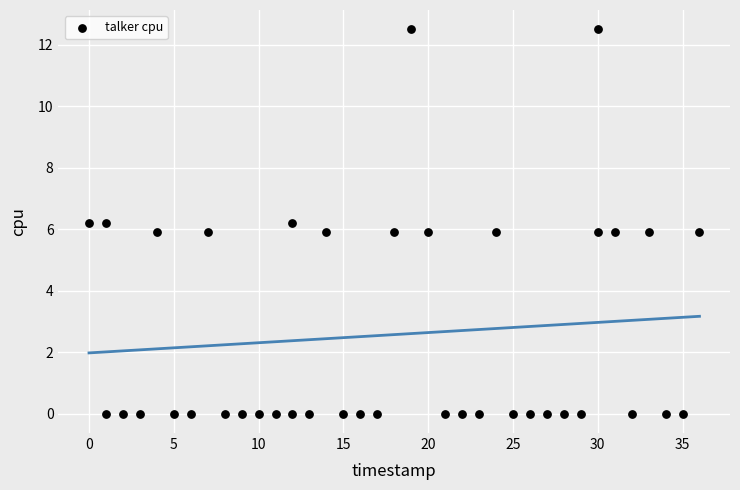

What is the range of X values (max minus min)?

36.0